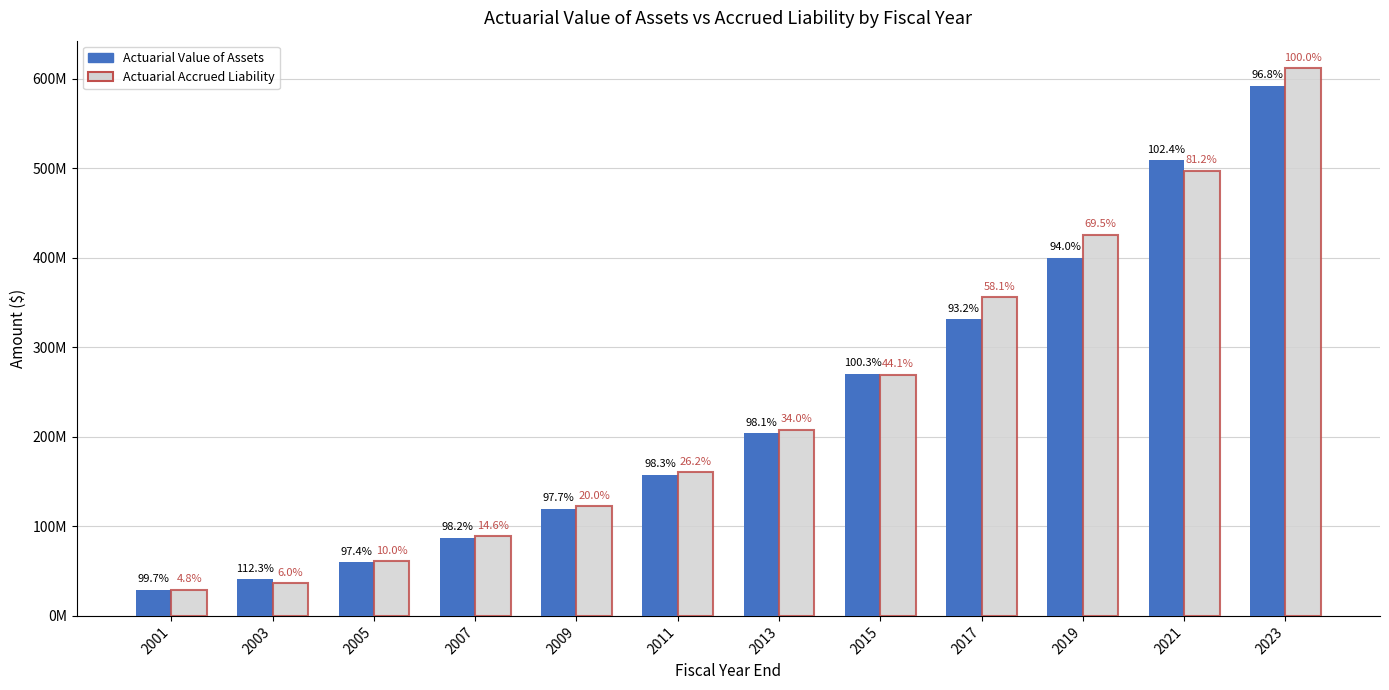

Rank the series at 2015 from lowest to highest value.

Actuarial Accrued Liability, Actuarial Value of Assets